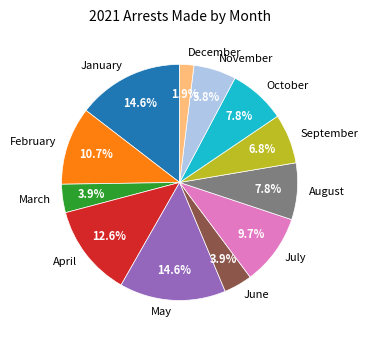

What is the smallest slice in the pie chart?

December